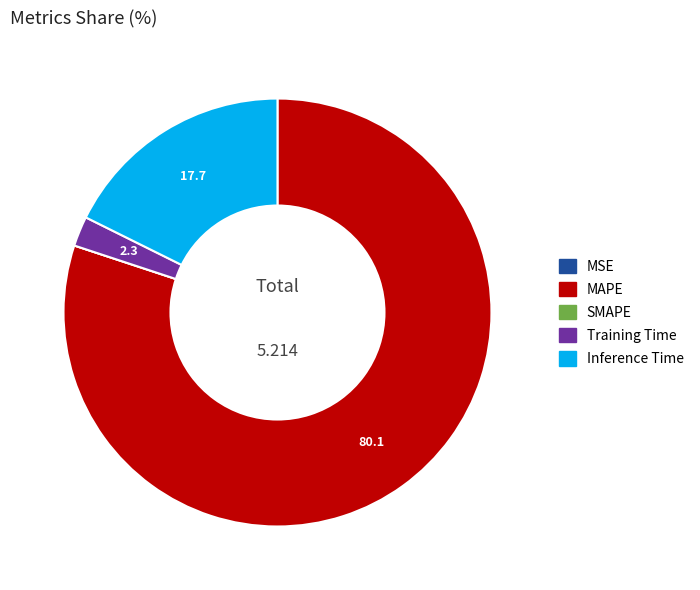

Is MAPE the majority of the pie?

Yes